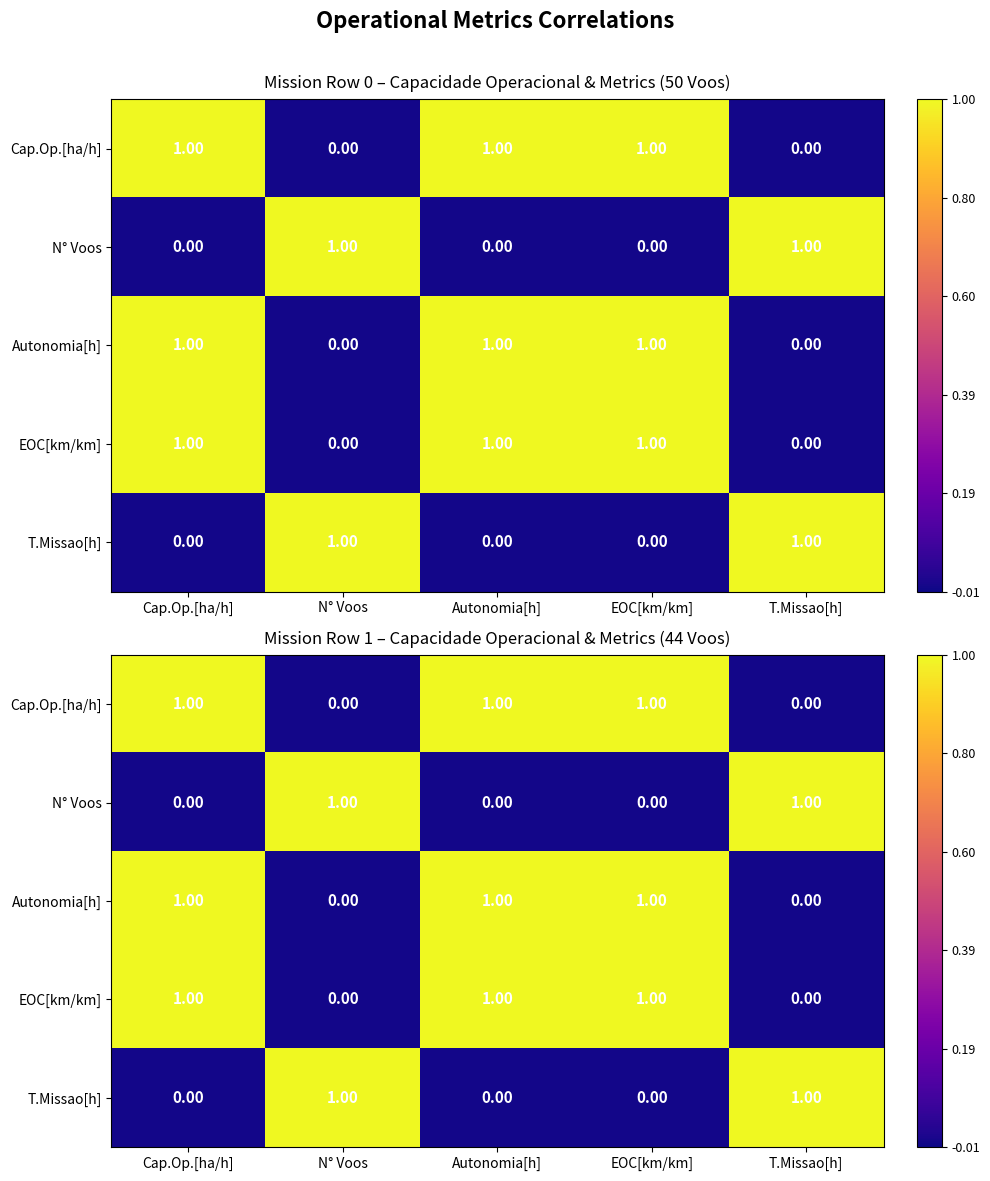

What is the difference between the T.Missao[h] values at Cap.Op.[ha/h] and T.Missao[h]?

1